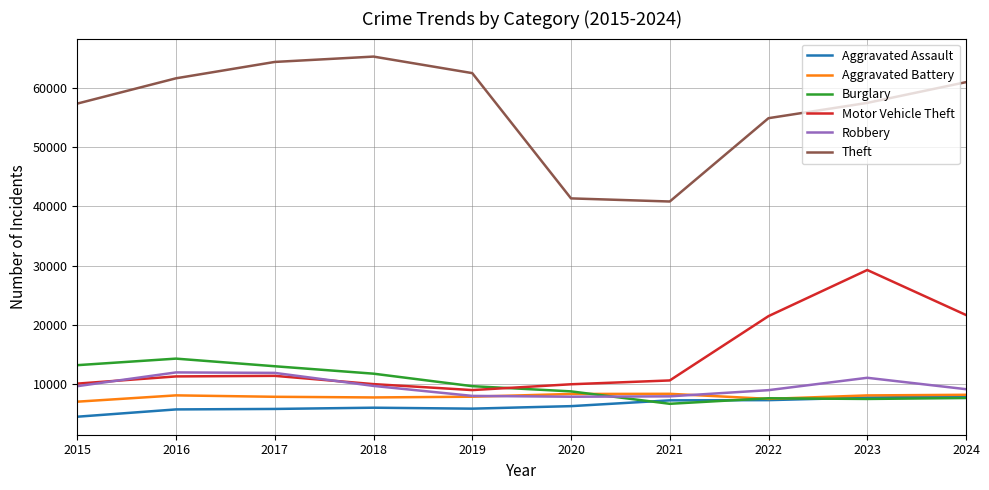

What is the spread (max minus min) of values at 2015?

52872